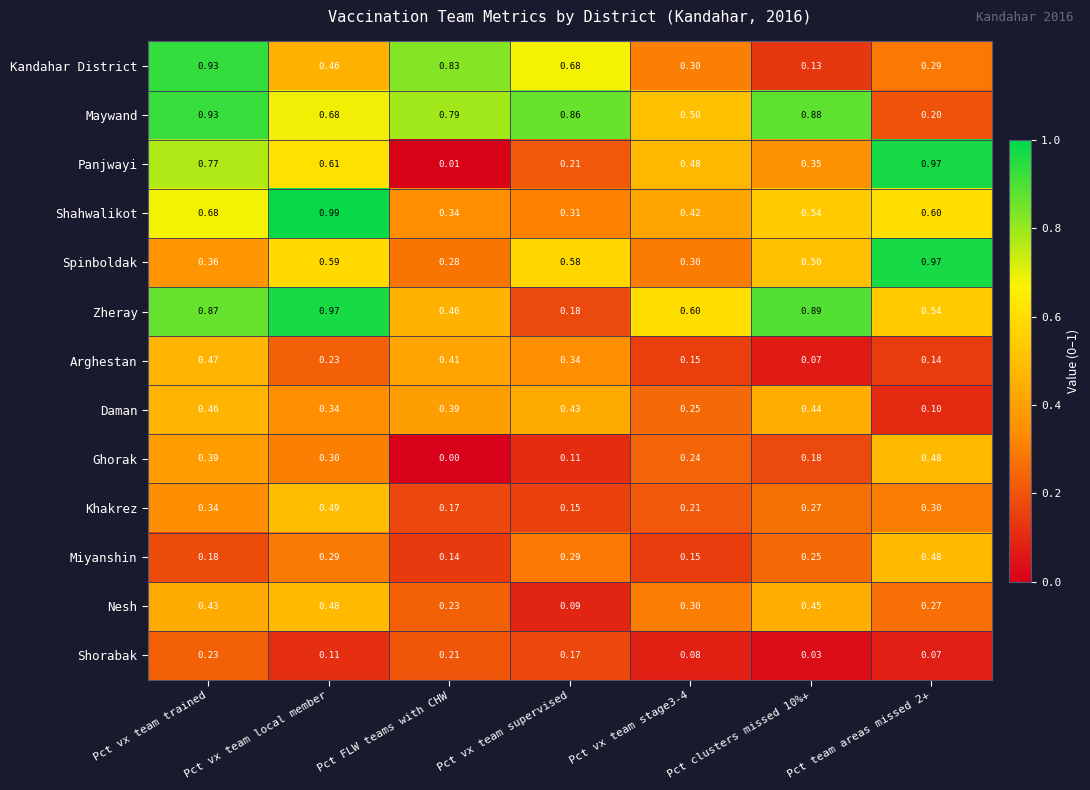

Which series has the largest total across all categories?

Maywand